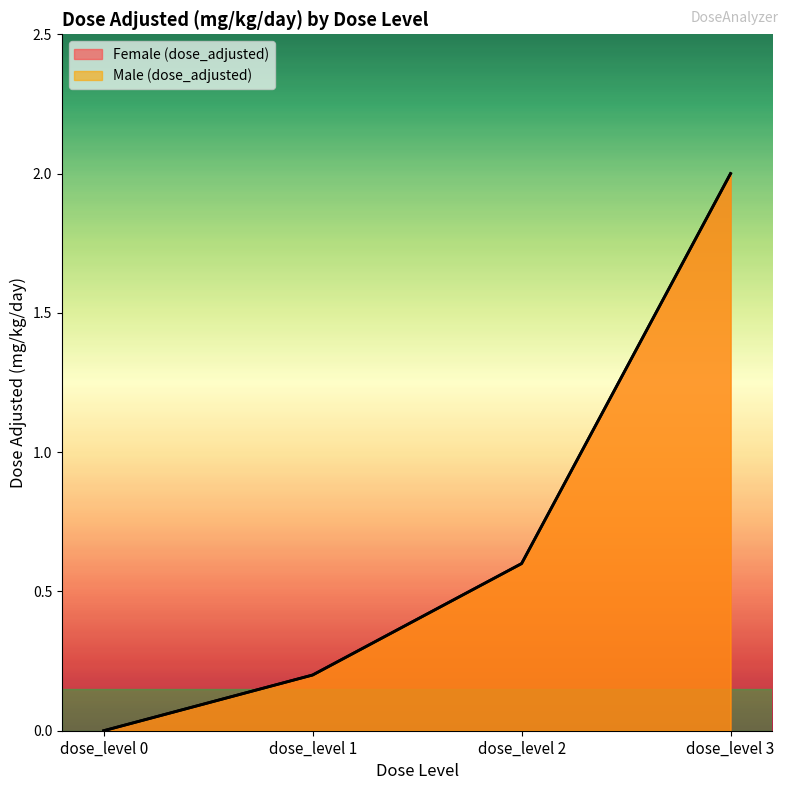

Which series has the largest total across all categories?

Female (dose_adjusted)